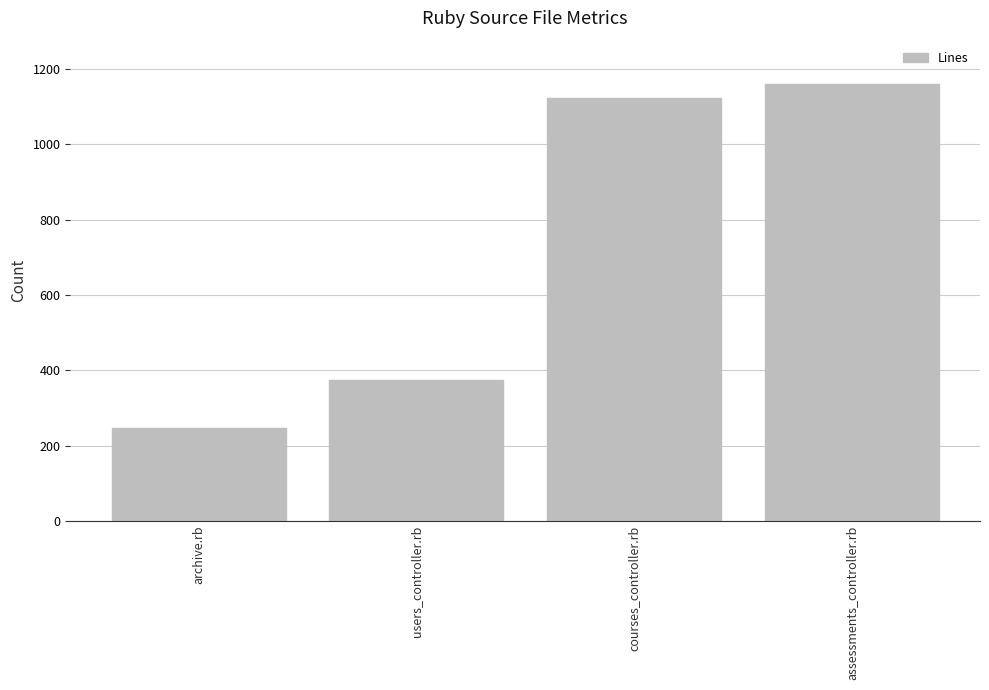

Between courses_controller.rb and users_controller.rb, which is larger?

courses_controller.rb